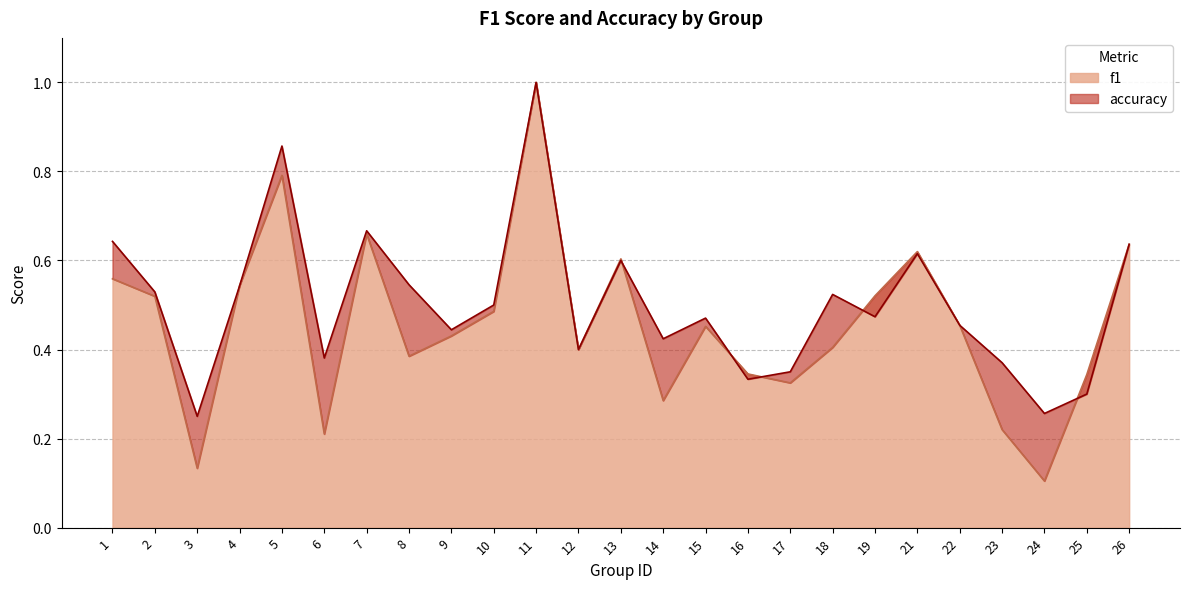

How many accuracy values are between 0 and 1?

25